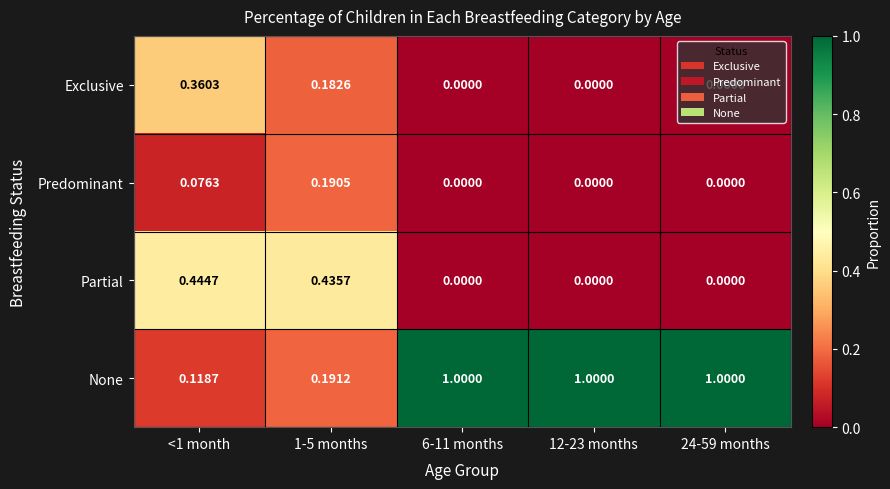

Rank the series by their maximum value, from highest to lowest.

None, Partial, Exclusive, Predominant